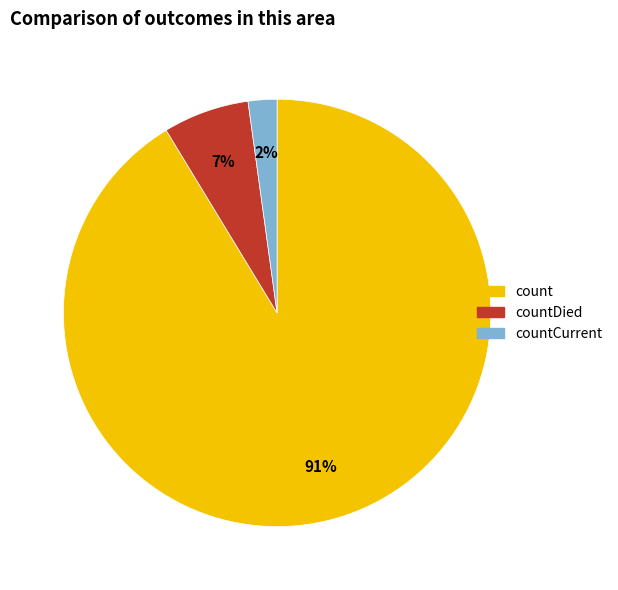

How many segments does this pie chart have?

3